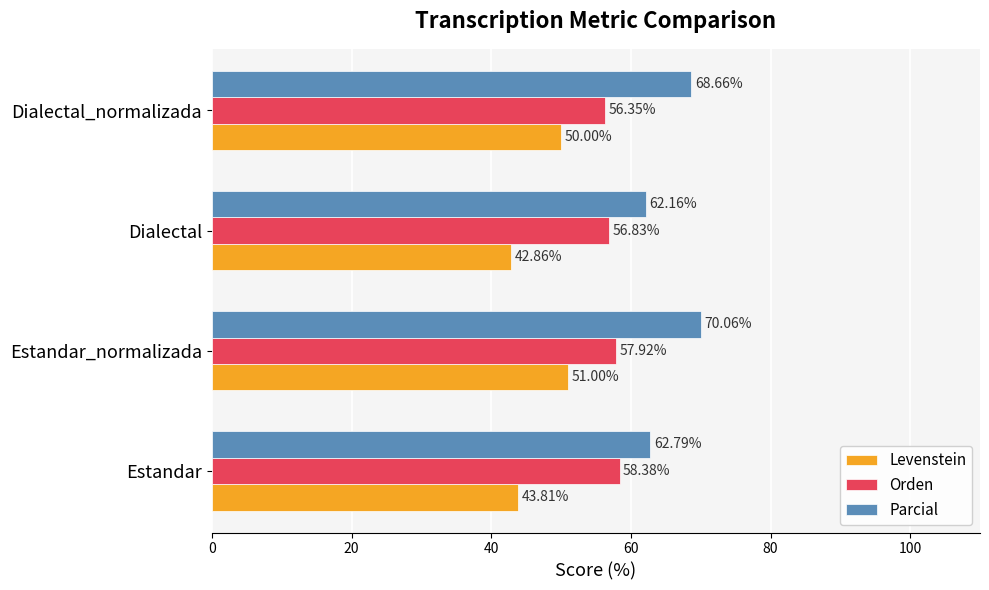

Between Estandar_normalizada and Dialectal_normalizada, which series saw the biggest shift?

Orden